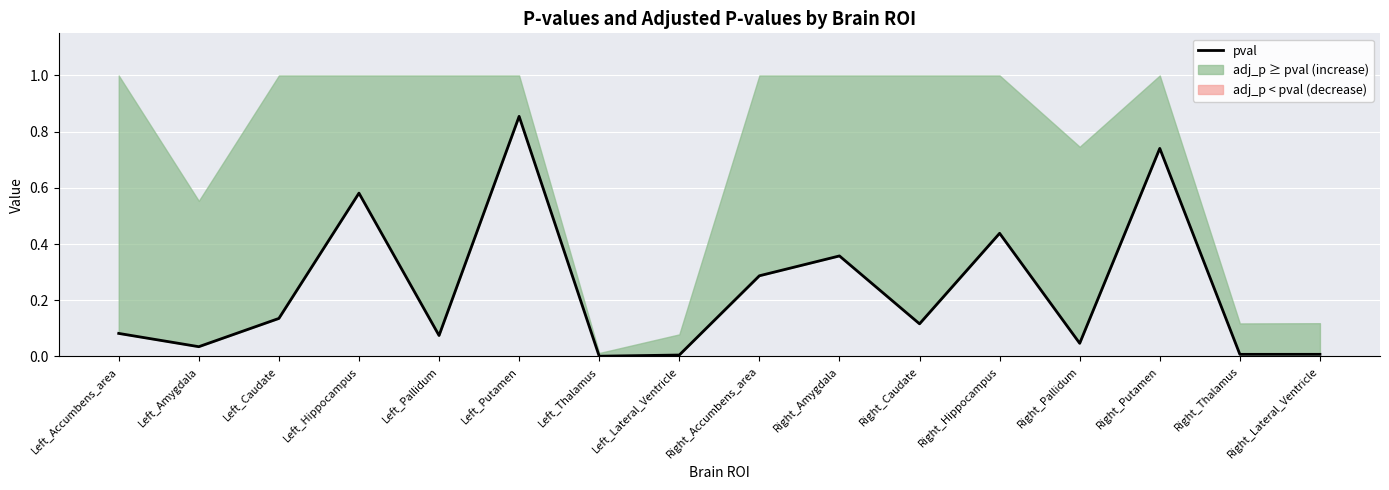

True or false: the data has more than 1 interior local peaks.

True